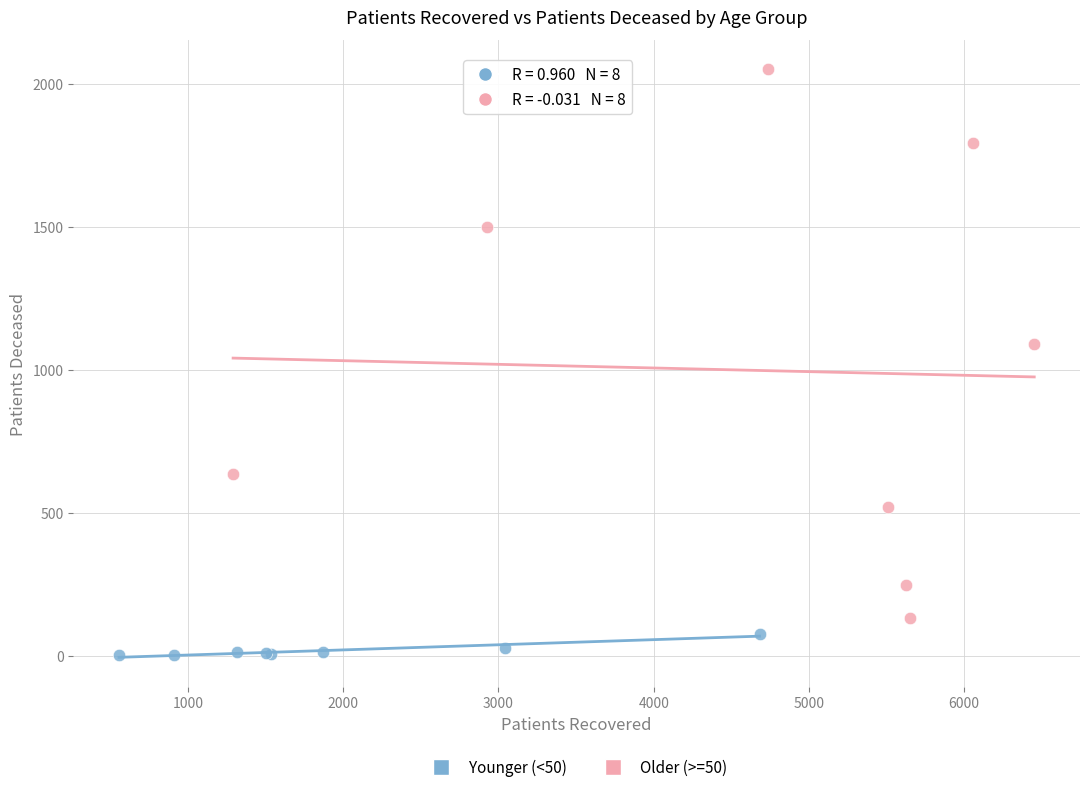

Which series has the widest spread of Y values?

Older (>=50)